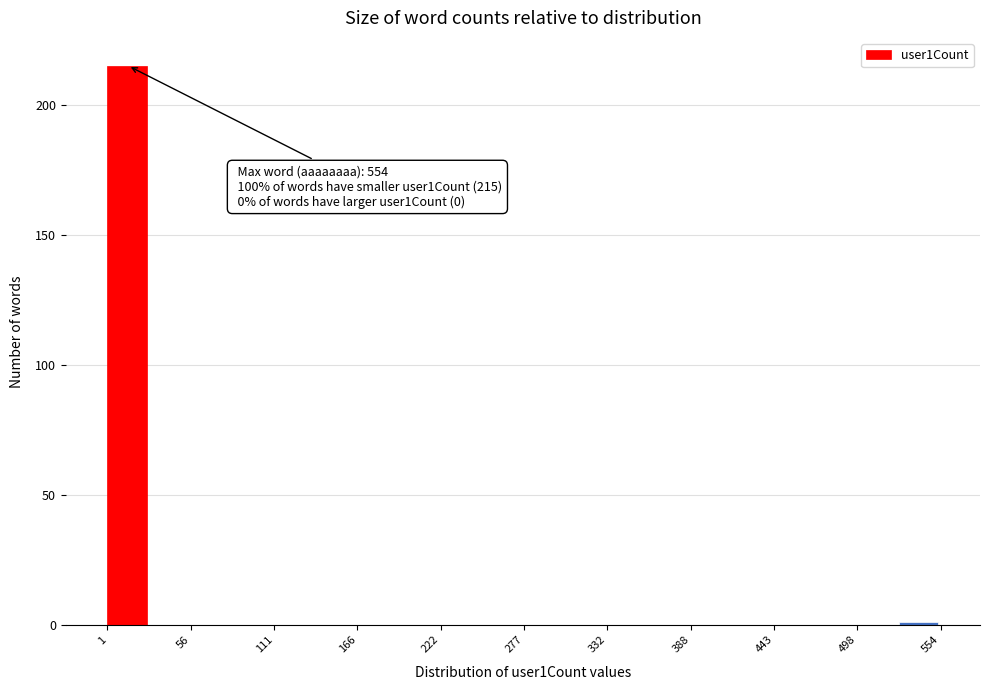

Around what value on the x-axis is the tallest bar? Give the approximate position of its centre, as read against the axis.

10